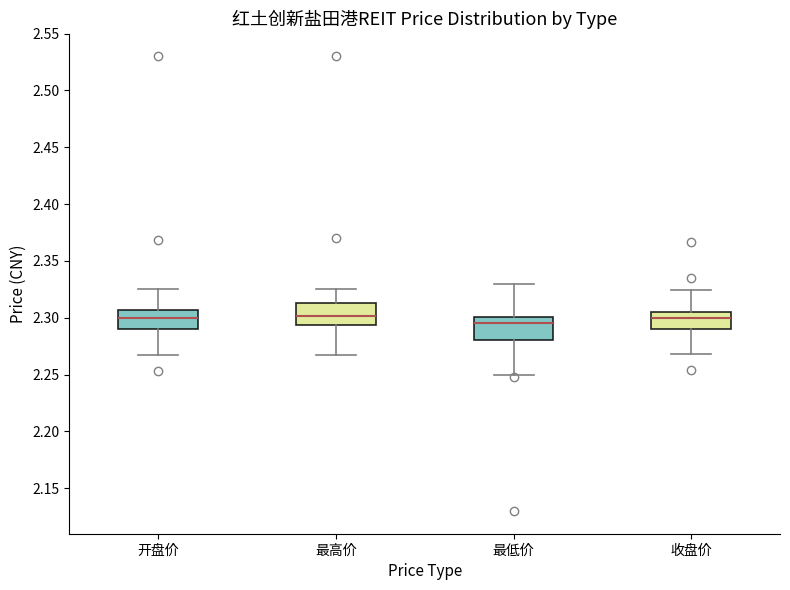

Reading left to right, transcribe this box plot: for each box, give where its median line is, the range the box spans, and where its two whiskers end, as read against the y-axis. The values are not printed on the chart, so give them approximately, as read against the axis.

开盘价: median 2.300, box 2.290 to 2.305, whiskers 2.265 to 2.325
最高价: median 2.300, box 2.295 to 2.315, whiskers 2.265 to 2.325
最低价: median 2.295, box 2.280 to 2.300, whiskers 2.250 to 2.330
收盘价: median 2.300, box 2.290 to 2.305, whiskers 2.270 to 2.325